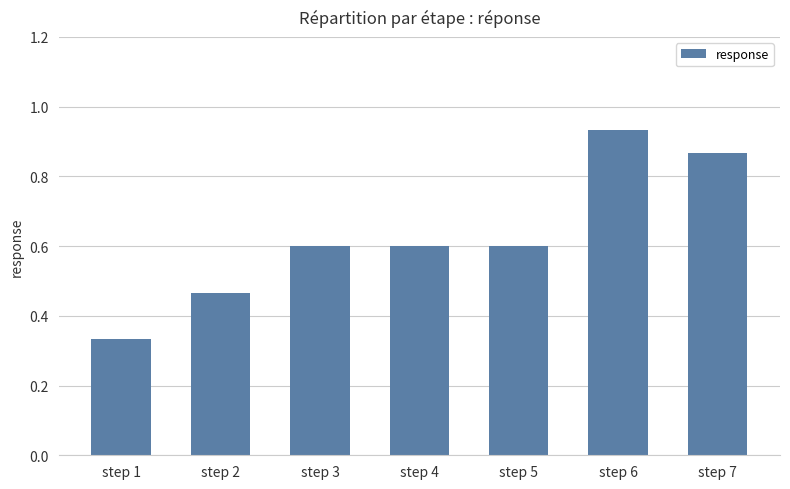

Which label corresponds to the largest value in the chart?

step 6